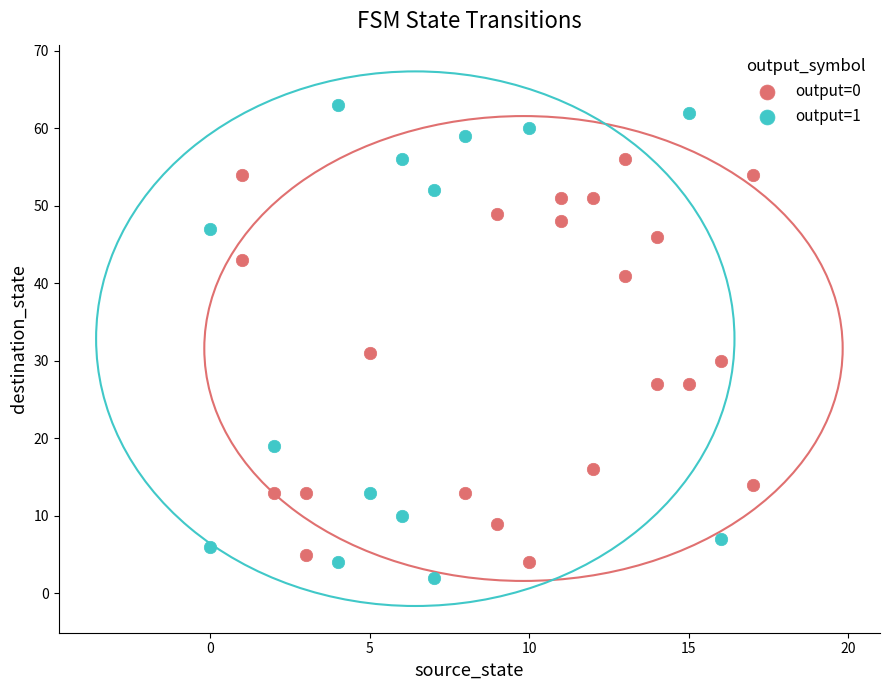

Which series has the widest spread of Y values?

output=1